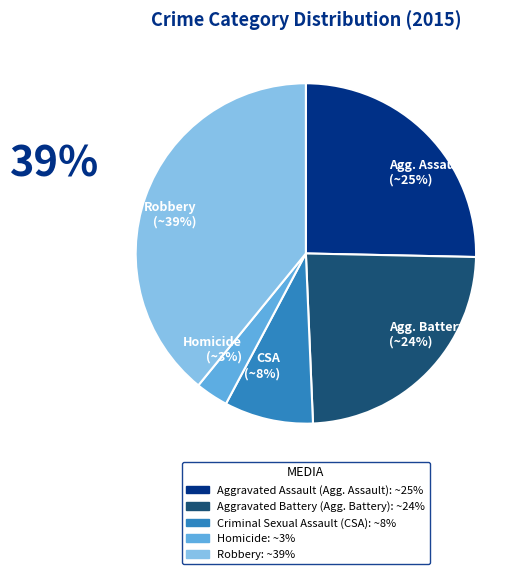

To the nearest percent, what is the average slice percentage?

20%